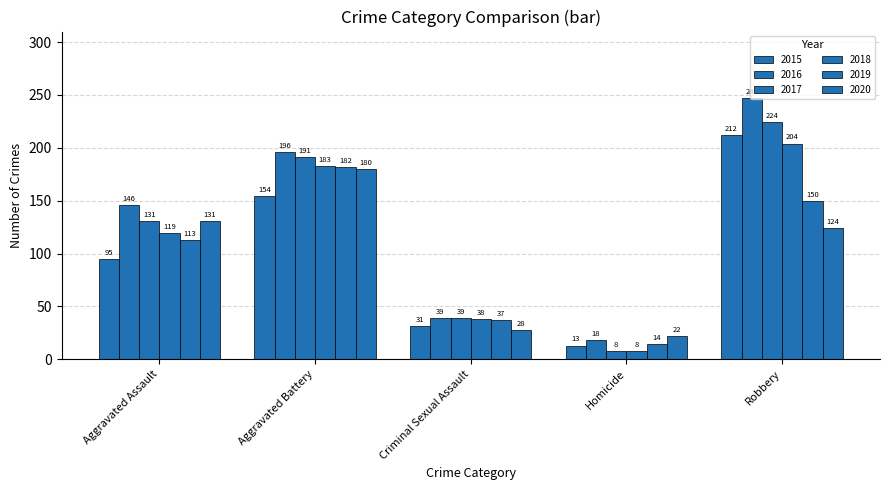

What is the average value of the 2016 series?

129